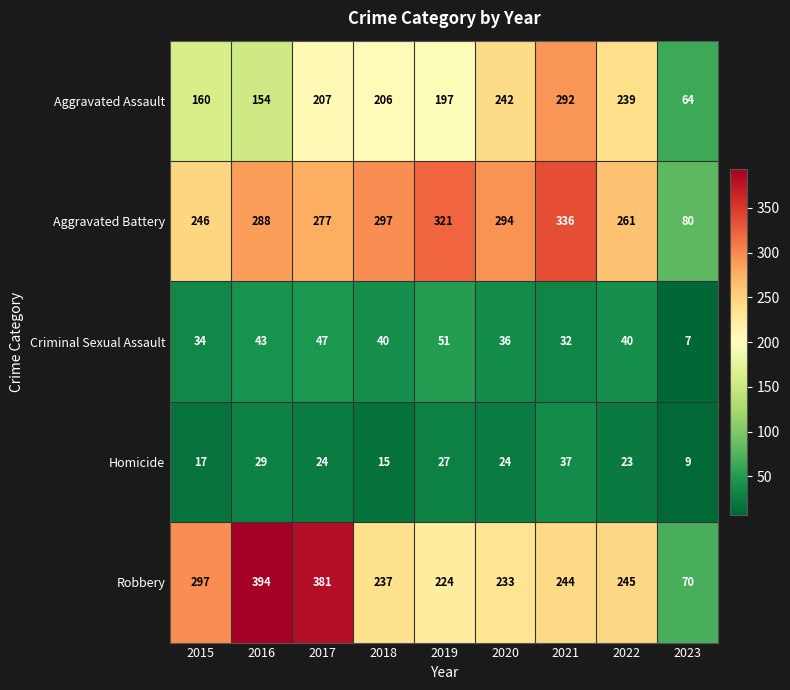

At 2023, list the series in order from smallest to largest.

Criminal Sexual Assault, Homicide, Aggravated Assault, Robbery, Aggravated Battery